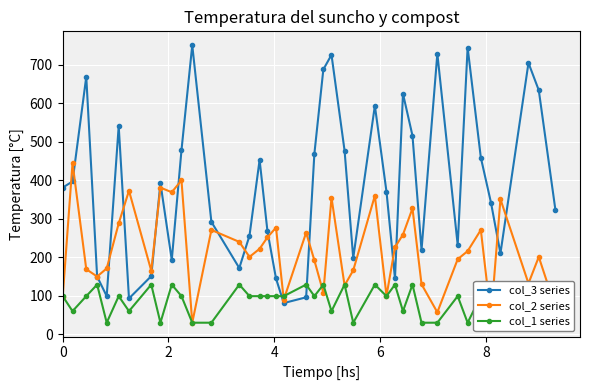

What is the value of the col_3 series point at the 18th from the left?

145